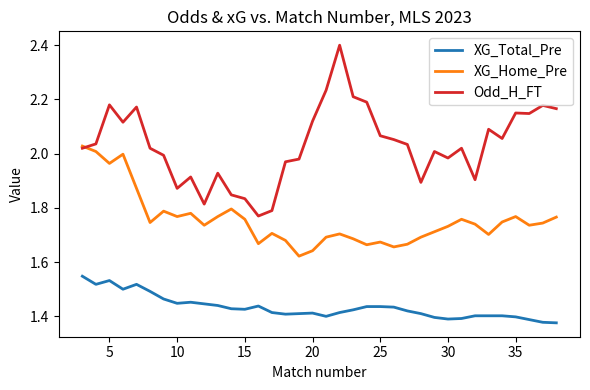

List the series in order of their overall mean, lowest first.

XG_Total_Pre, XG_Home_Pre, Odd_H_FT